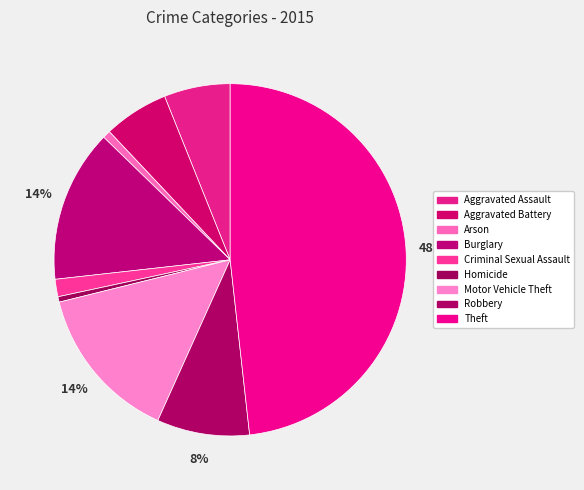

The Homicide slice represents 0% of the pie. True or false?

True